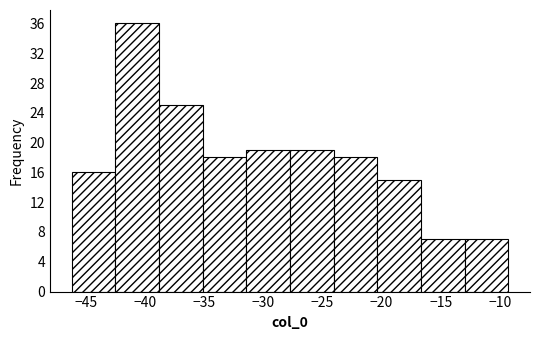

Reading left to right, list every bar in this chart as the range it spans on the x-axis followed by its height. Neither the bar edges nor the heights are printed on the chart, so give them approximately, as read against the axes.

-46.0 to -42.5: 16
-42.5 to -39.0: 36
-39.0 to -35.0: 25
-35.0 to -31.5: 18
-31.5 to -27.5: 19
-27.5 to -24.0: 19
-24.0 to -20.5: 18
-20.5 to -16.5: 15
-16.5 to -13.0: 7
-13.0 to -9.5: 7